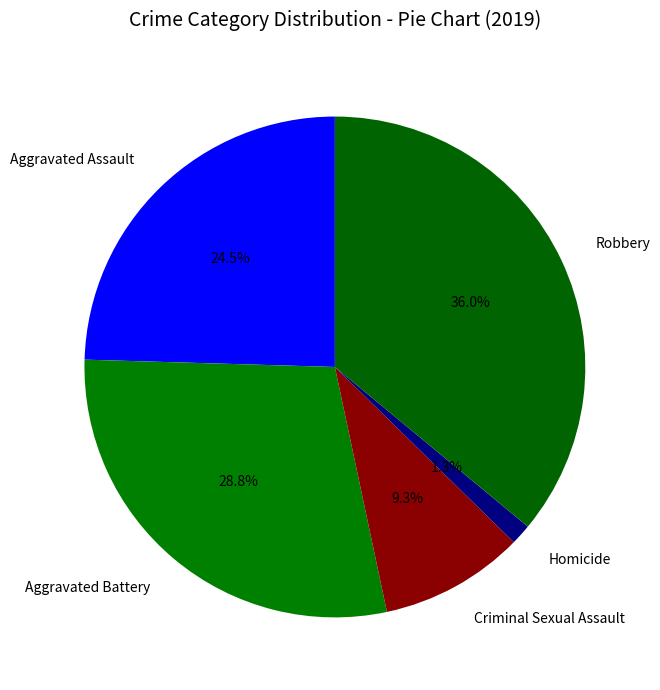

Do Aggravated Battery and Robbery together represent more than half of the pie?

Yes